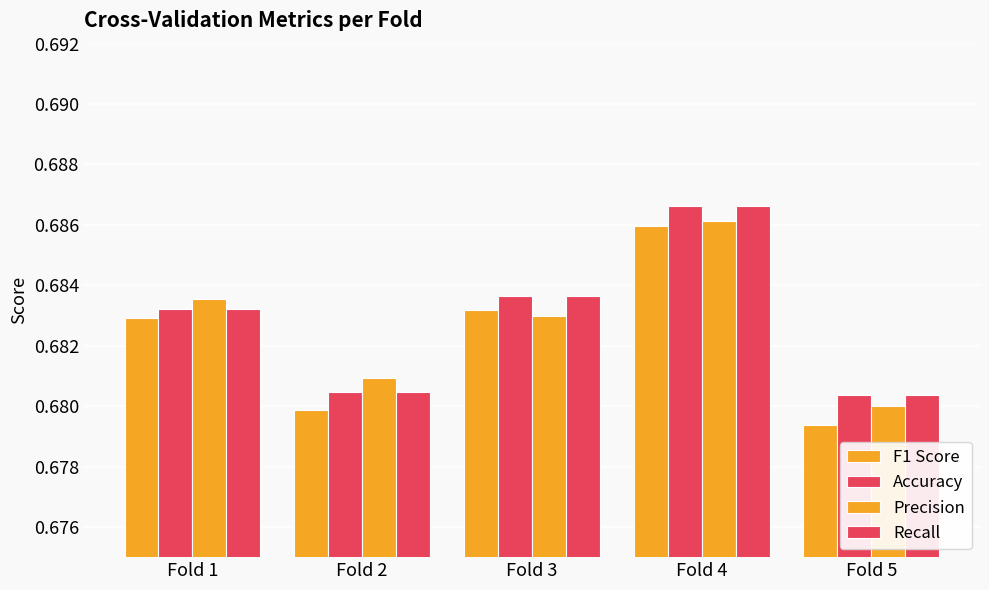

What is the approximate value of Accuracy at Fold 5?

0.7